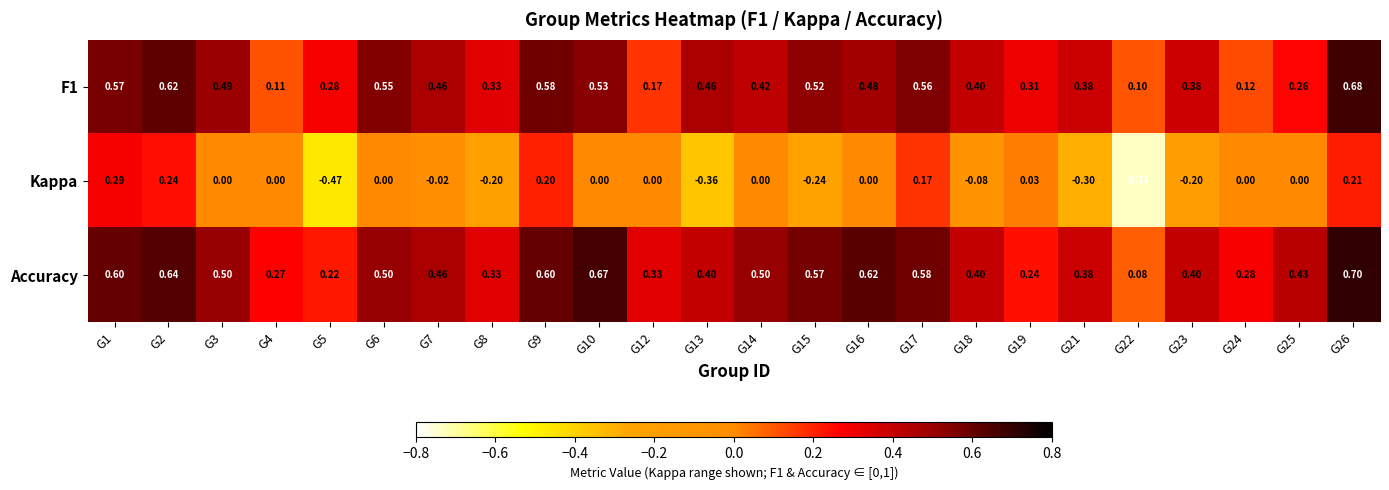

Which series has the widest spread of values?

Kappa